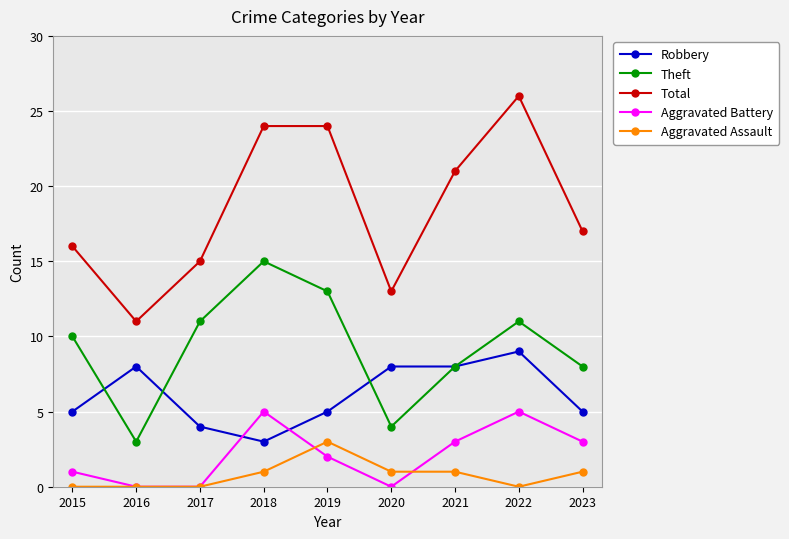

What is the greatest value displayed?

26